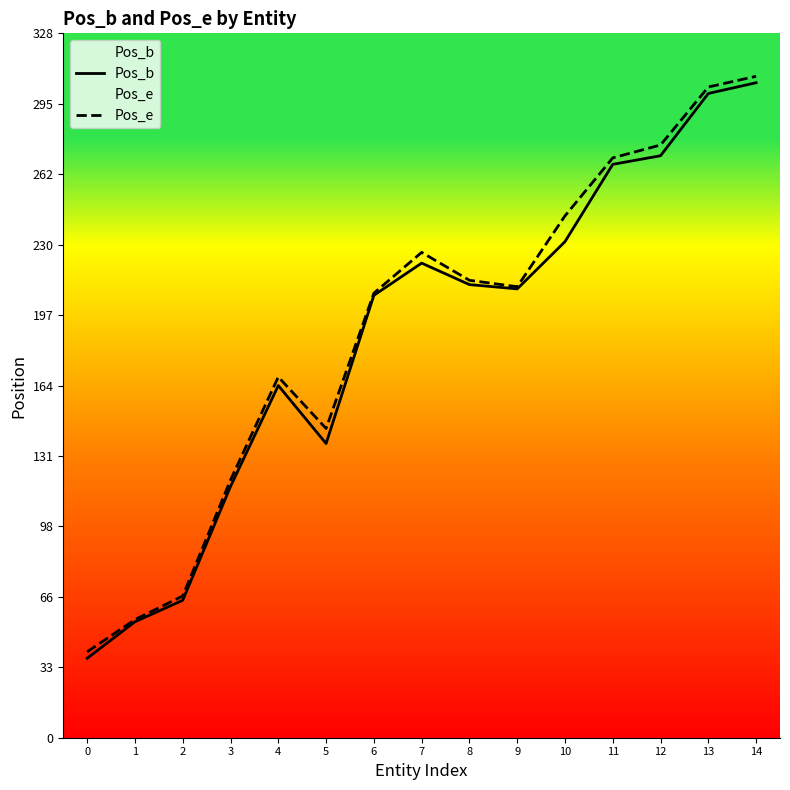

True or false: Pos_e has a value of 108 at 14.

False